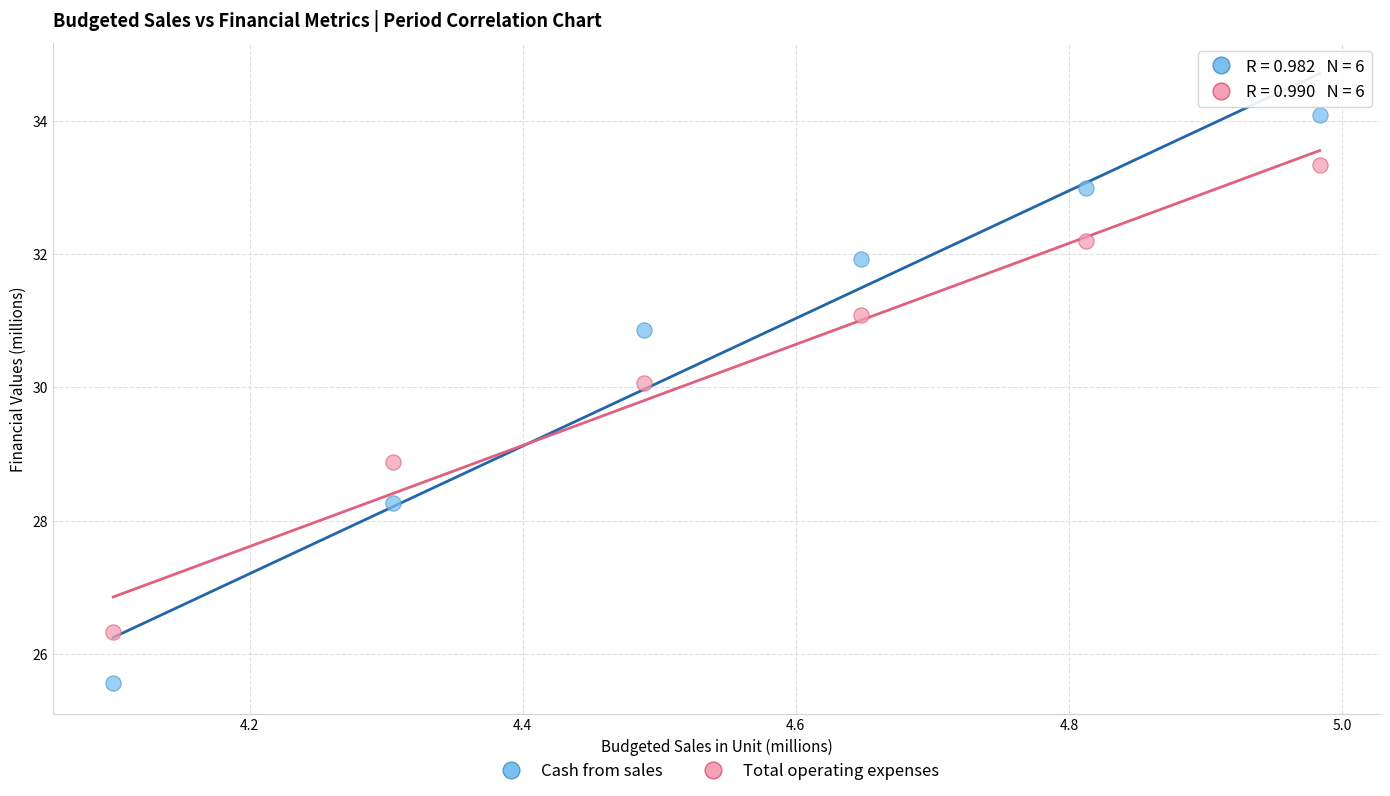

Which series contains the highest Y value?

Cash from sales